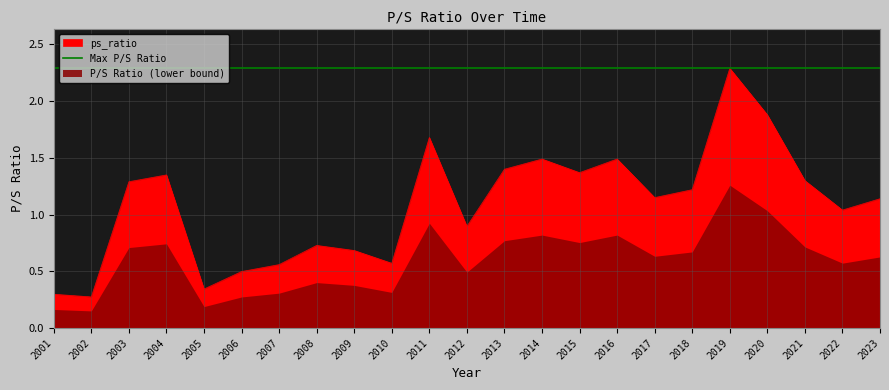

What is the sum of all values?

24.9